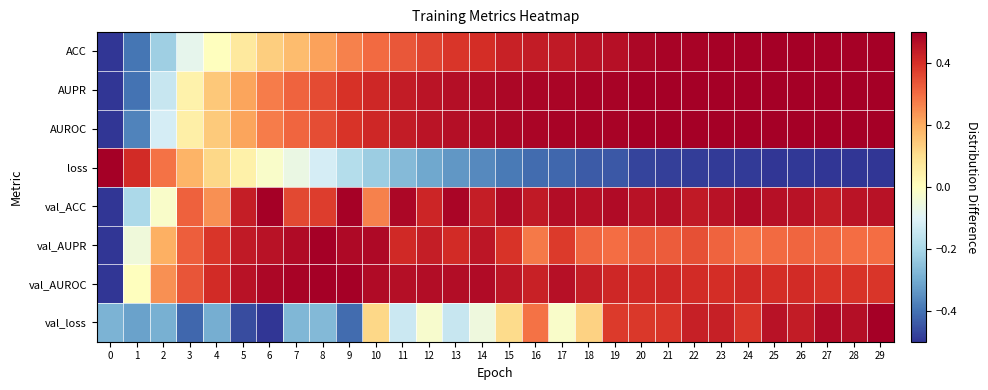

What is the difference between the highest and lowest values at 24?

1.0